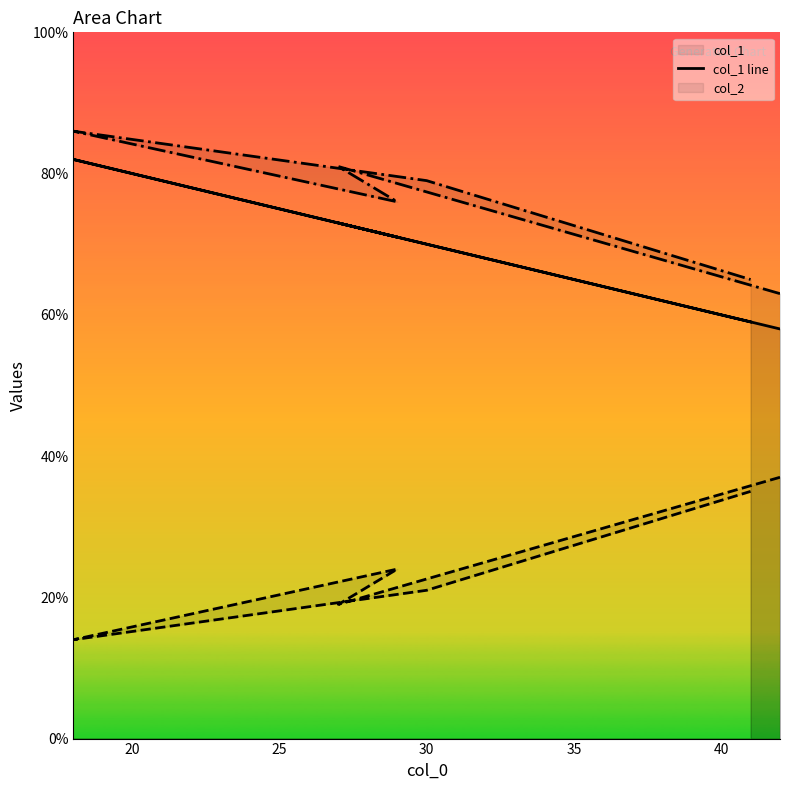

What is the value of the col_3 line point at the 3rd from the left?

76